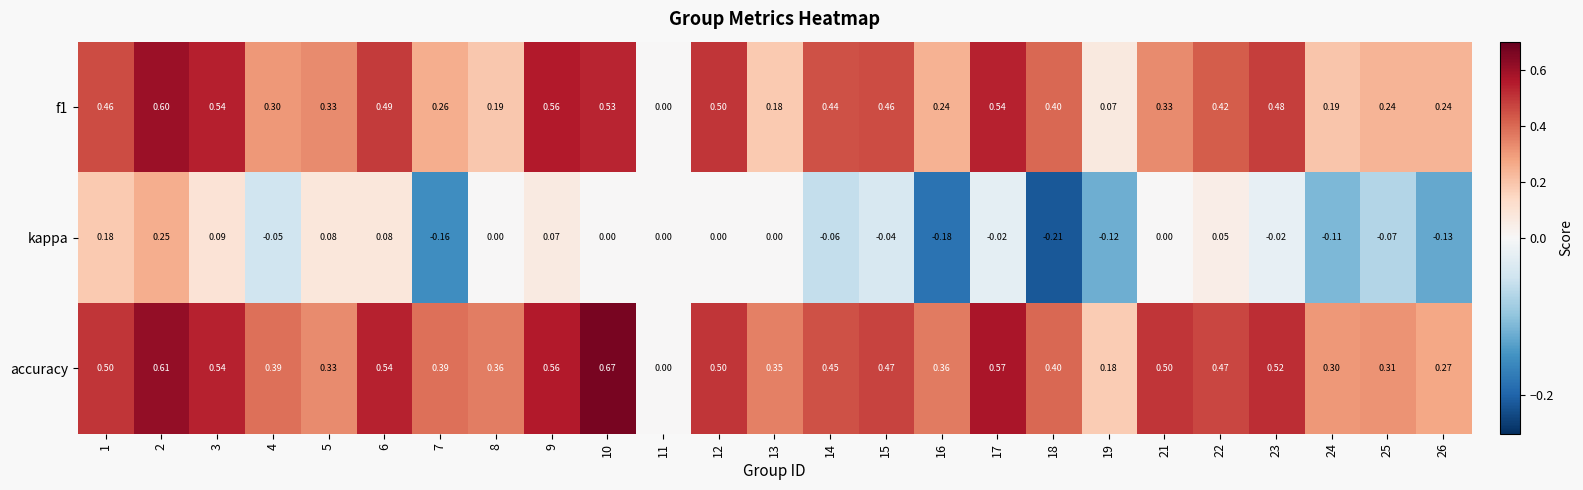

Count the number of data series in this chart.

3